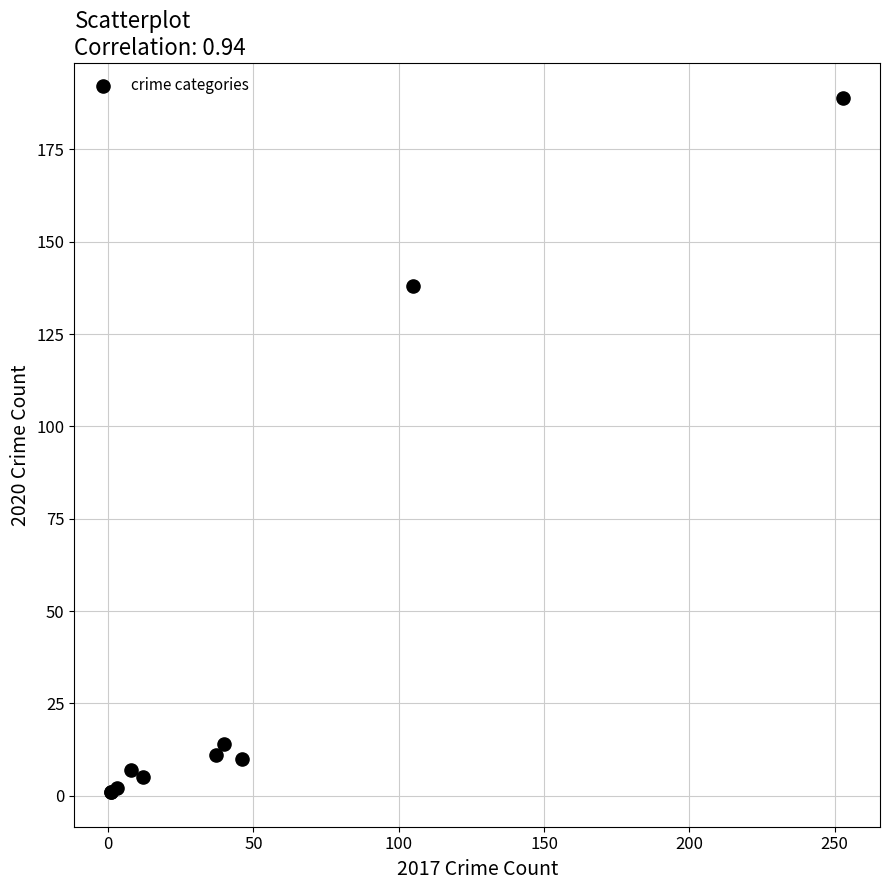

What Y value in the scatter plot is closest to 95?

138